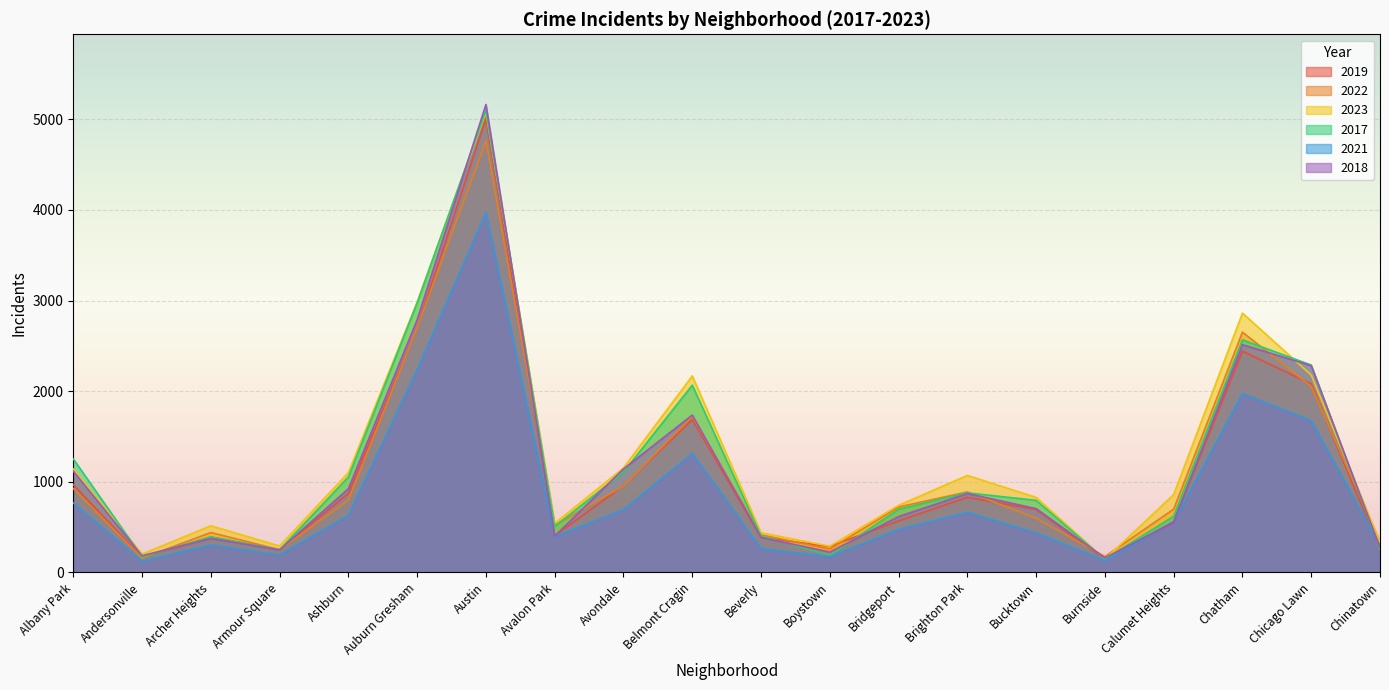

What is the maximum value for 2021?

3970